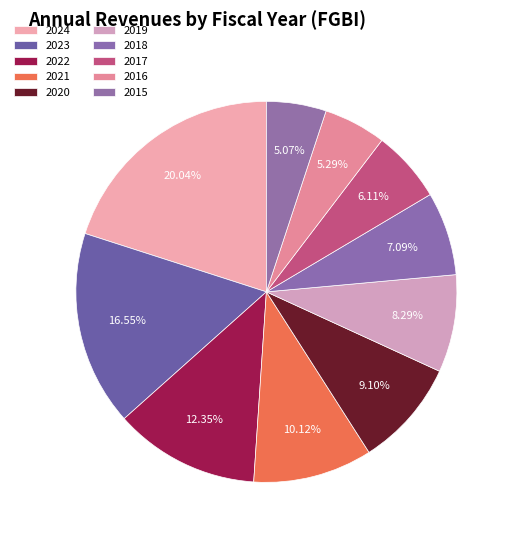

How many slices are in this pie chart?

10